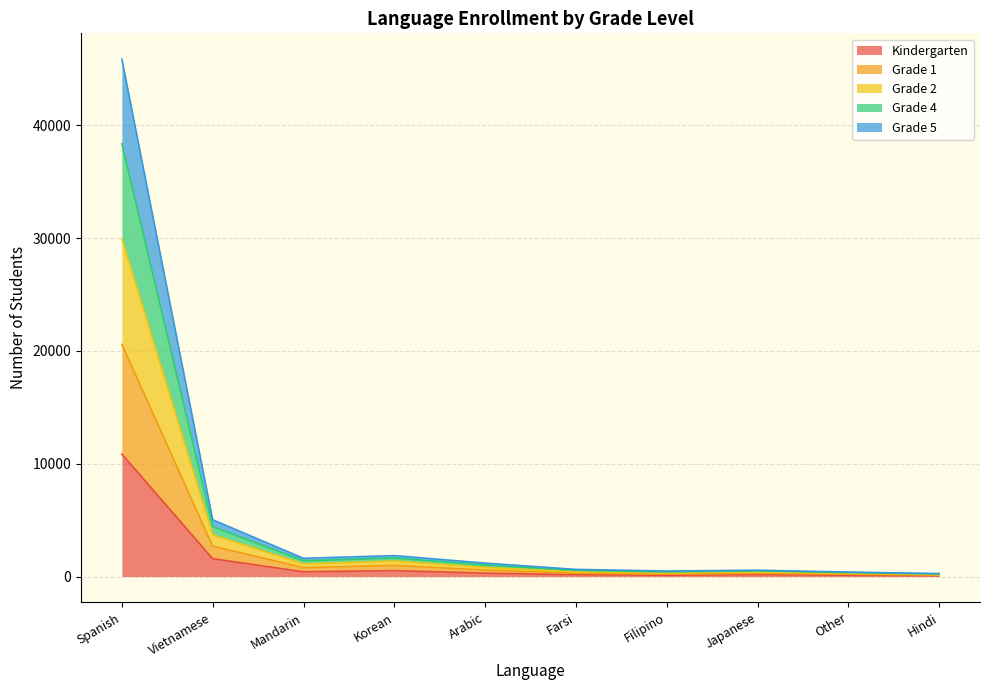

True or false: Grade 5 has a value of 175 at Hindi.

False